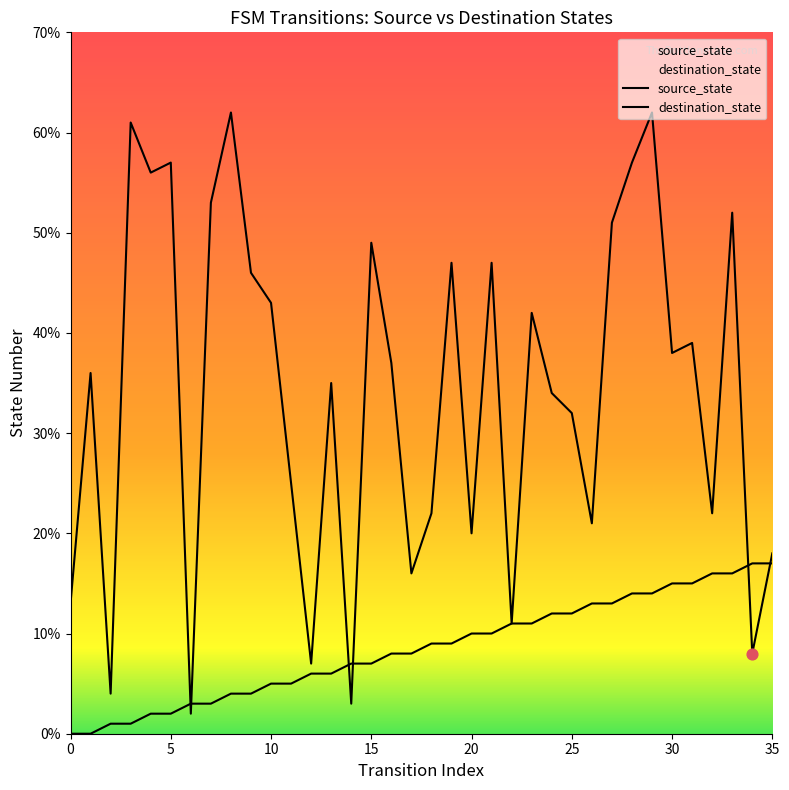

Is the value of source_state at 8 greater than the value of destination_state at 9?

No